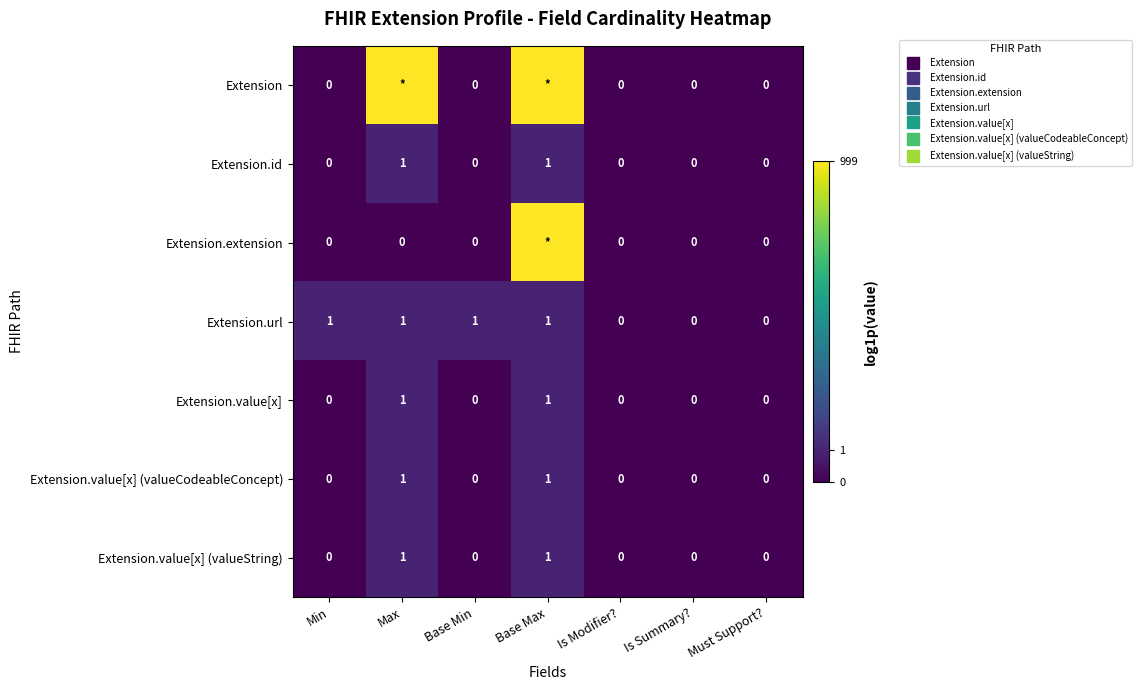

Which has a higher value, Min or Is Modifier??

Min